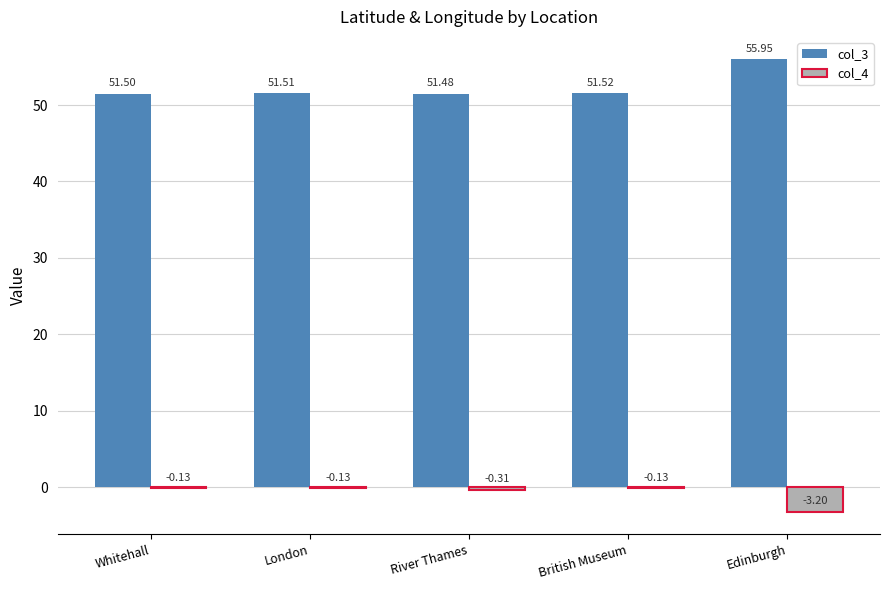

Which category has the highest value across all series?

Edinburgh